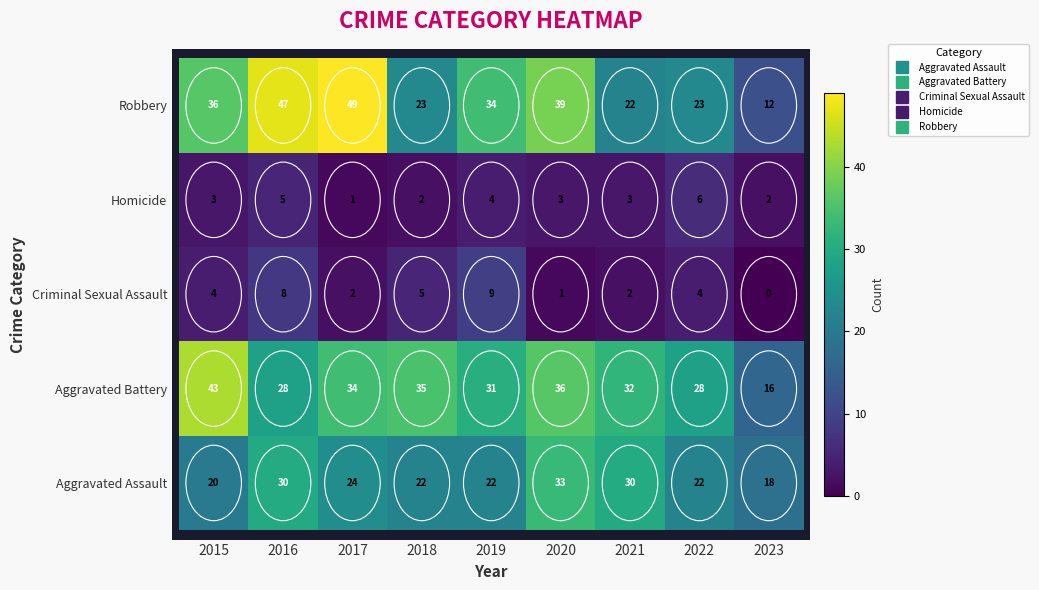

The value of Aggravated Assault at 2015 is 20. True or false?

True